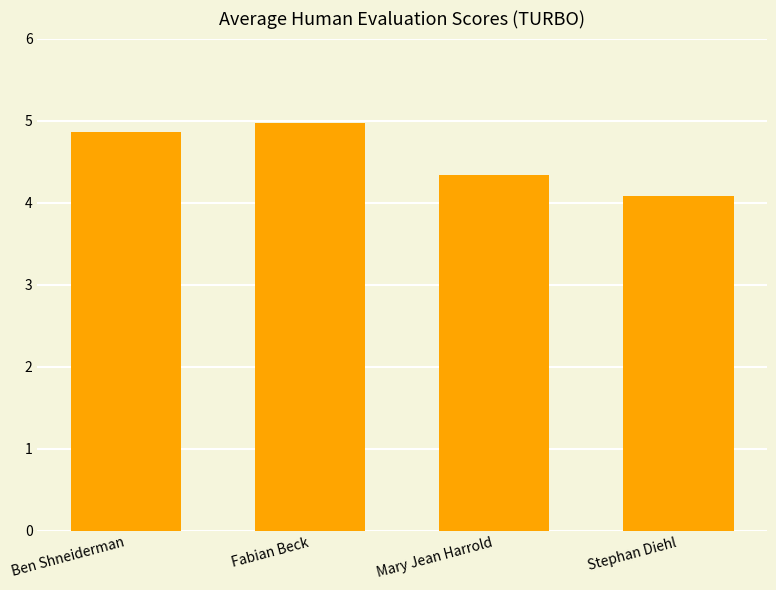

Rank the categories by value from highest to lowest.

Fabian Beck, Ben Shneiderman, Mary Jean Harrold, Stephan Diehl